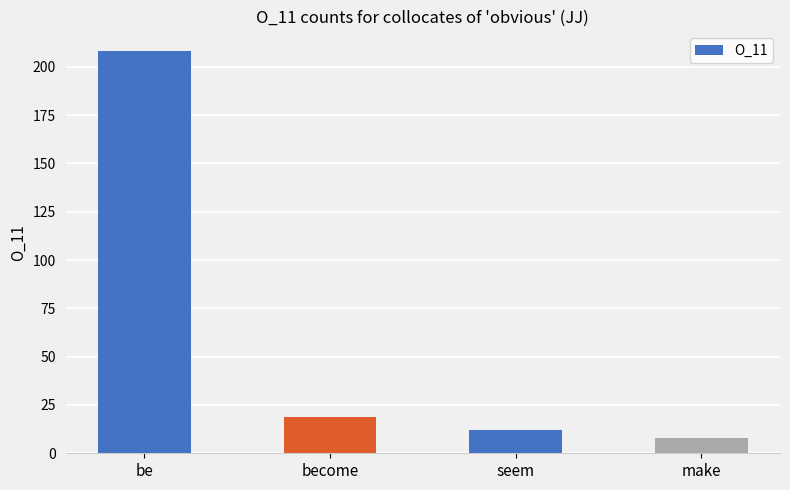

What is the change in value from be to seem?

-196